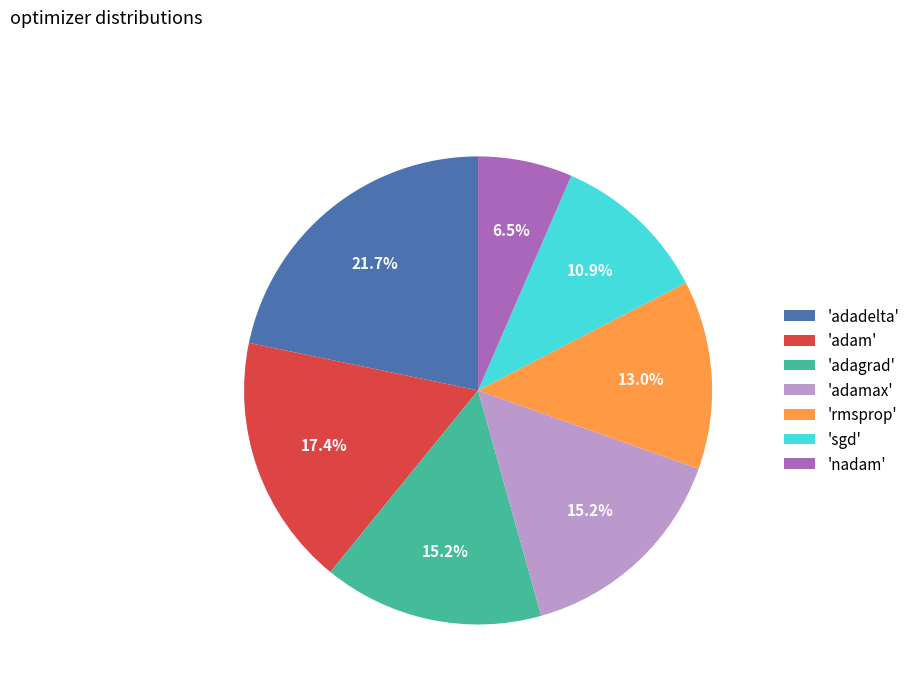

Which category has the biggest portion of the pie?

'adadelta'